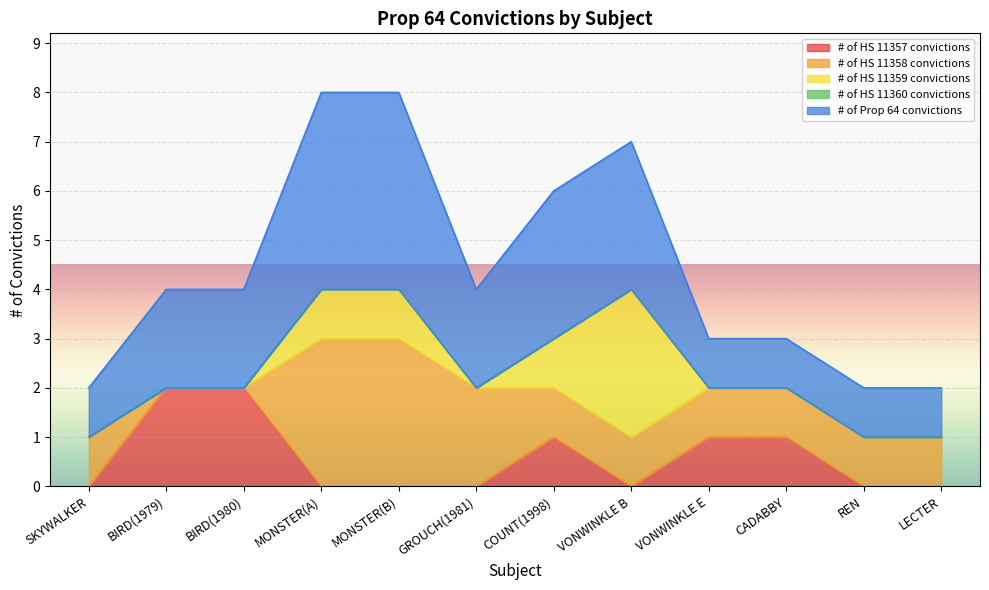

At how many categories does at least one series exceed 1?

7